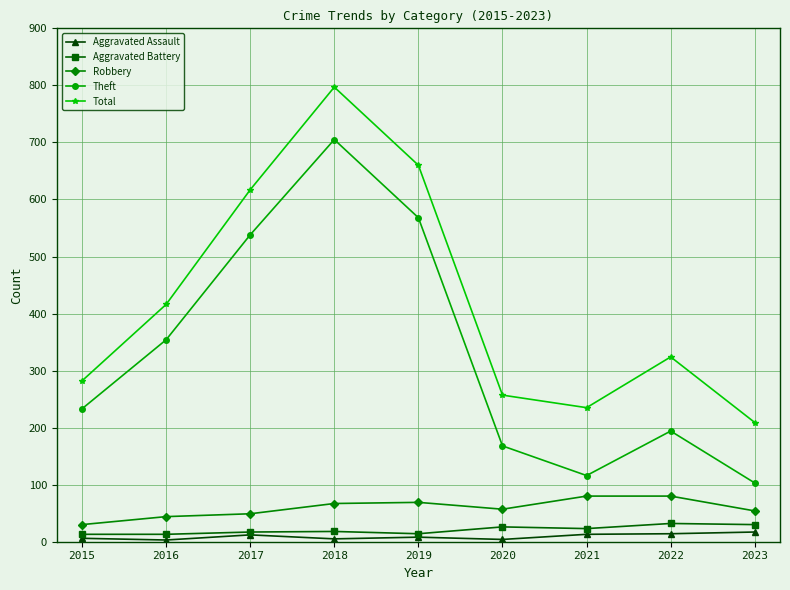

How many lines are shown in the chart?

5